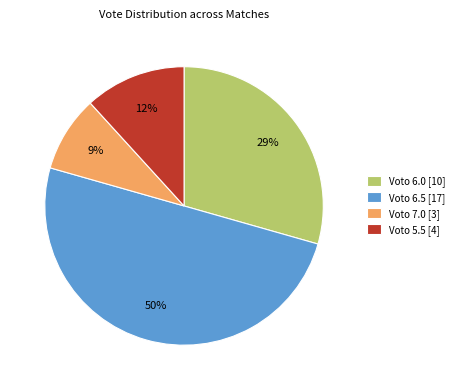

How many segments does this pie chart have?

4